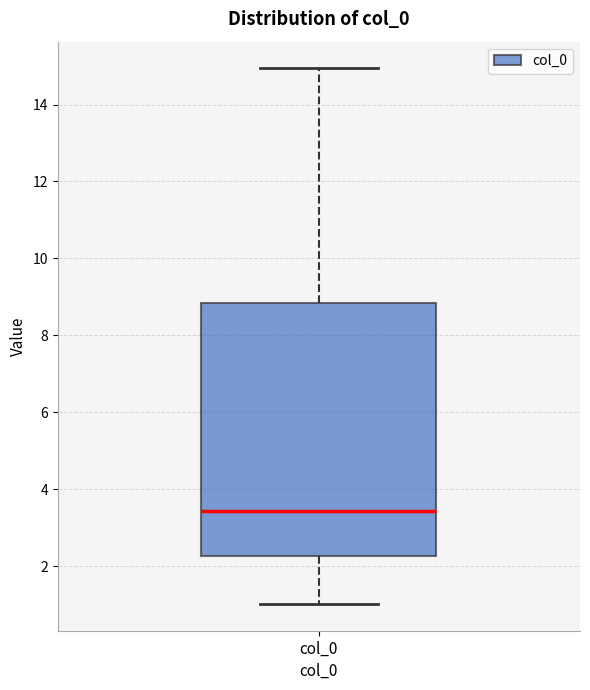

Read this box plot against the y-axis: the position of the median line, the range covered by the box, and the ends of both whiskers. The values are not printed on the chart, so give them approximately, as read against the axis.

median 3.4, box 2.2 to 8.8, whiskers 1.0 to 15.0